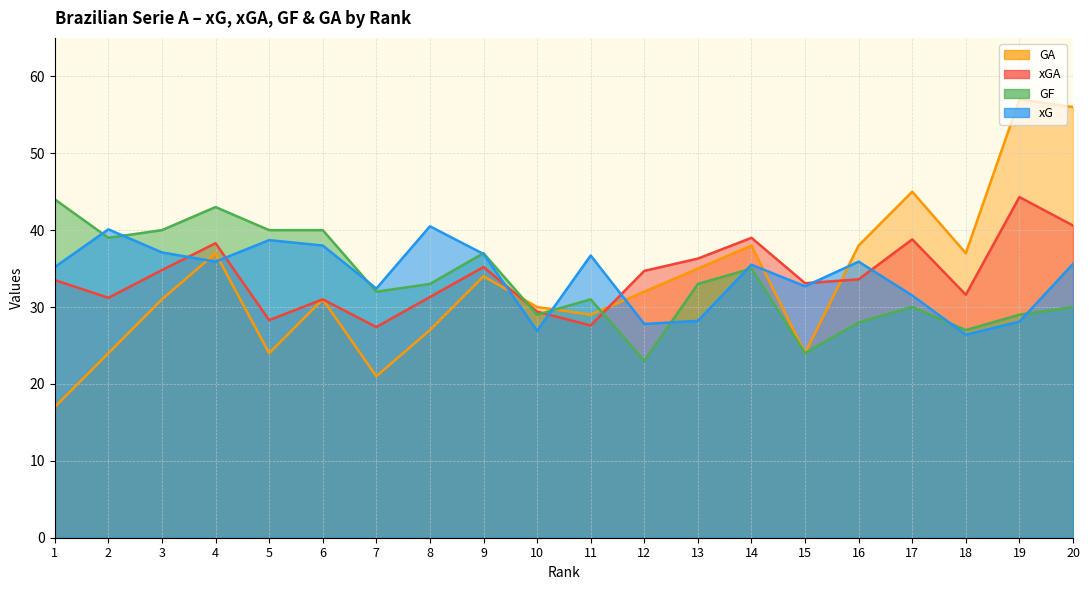

List the labels in order of GF value, smallest first.

12, 15, 18, 16, 10, 19, 17, 20, 11, 7, 8, 13, 14, 9, 2, 3, 5, 6, 4, 1